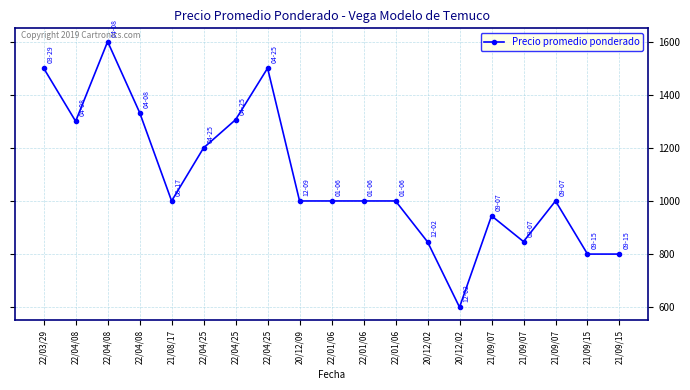

How many data points are less than 1000?

6